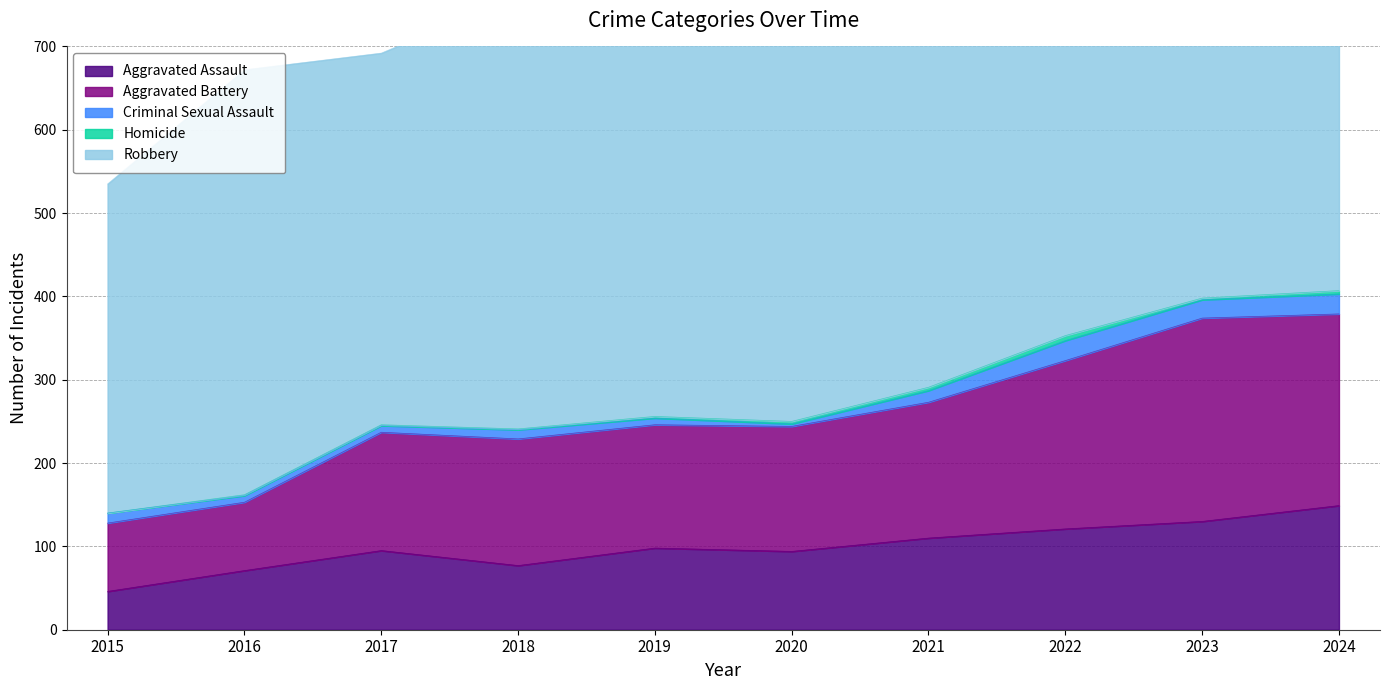

List the series in order of their peak value, highest first.

Robbery, Aggravated Battery, Aggravated Assault, Criminal Sexual Assault, Homicide